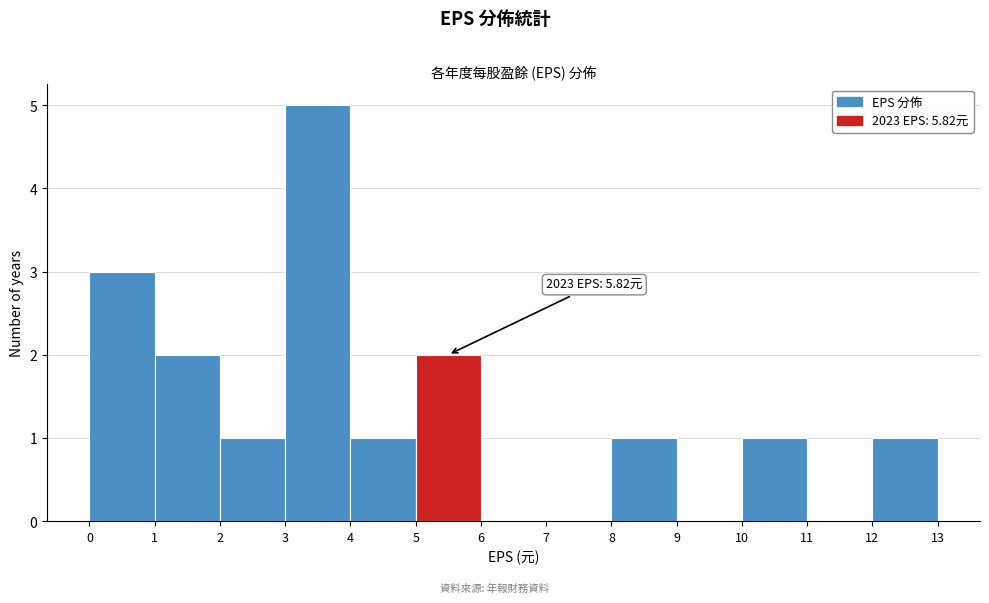

Over which range of the x-axis is the bar tallest?

3 to 4